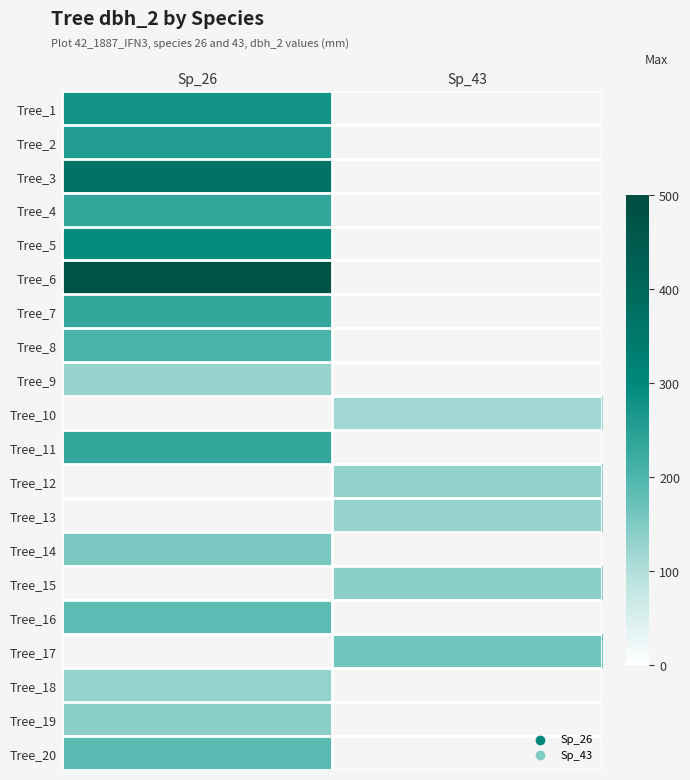

At which label does Tree_5 reach its peak?

Sp_26